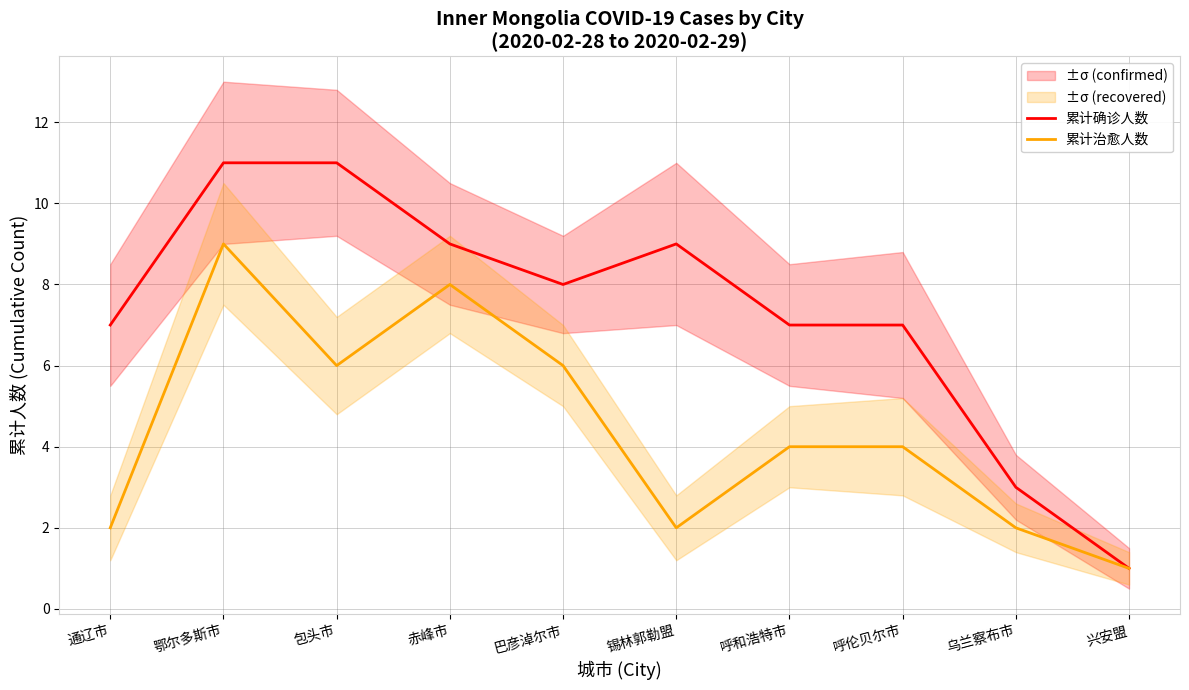

What is the highest value of the 累计确诊人数 series?

11